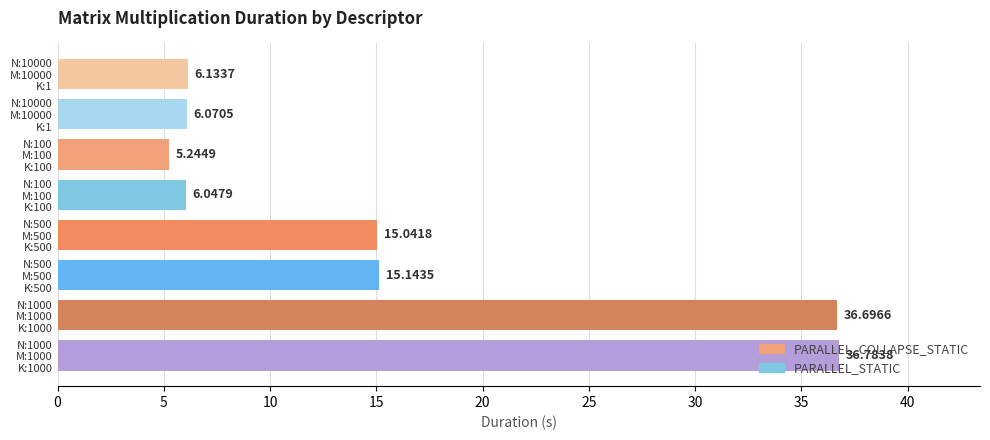

Which category has the highest value across all series?

N:1000_M:1000_K:1000